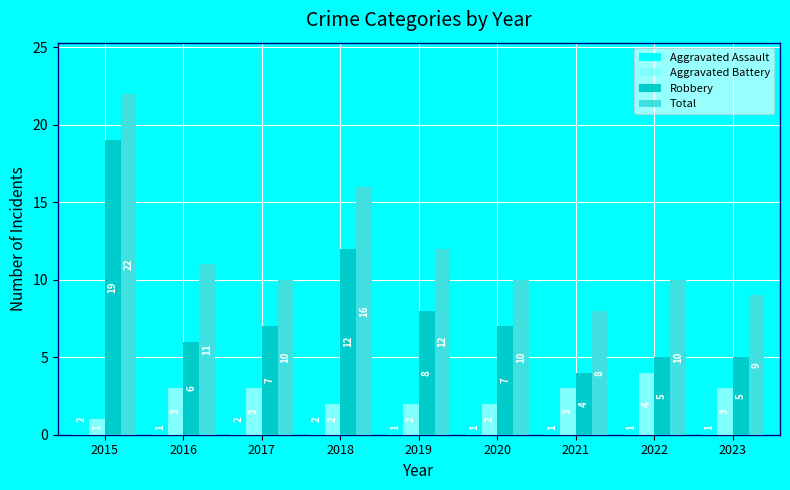

Reading left to right, list all the values displayed in this chart.

Aggravated Assault: 2	1	2	2	1	1	1	1	1
Aggravated Battery: 1	3	3	2	2	2	3	4	3
Robbery: 19	6	7	12	8	7	4	5	5
Total: 22	11	10	16	12	10	8	10	9